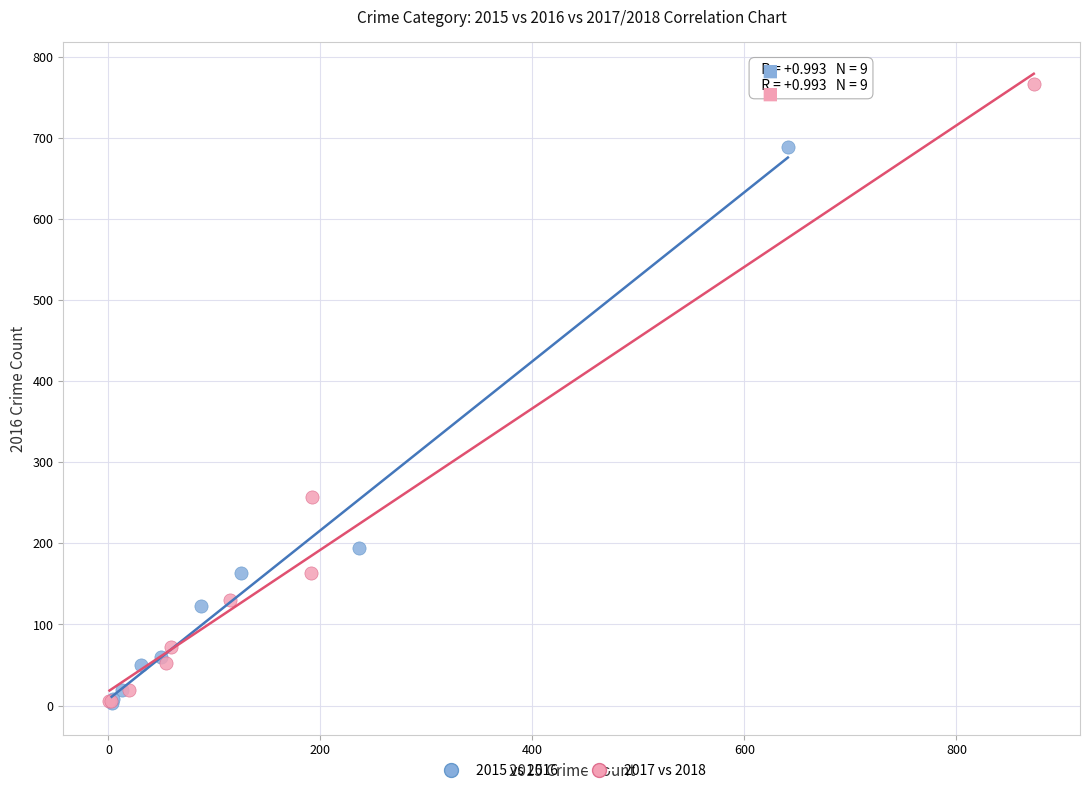

Which series has the largest Y range (max minus min)?

2017 vs 2018